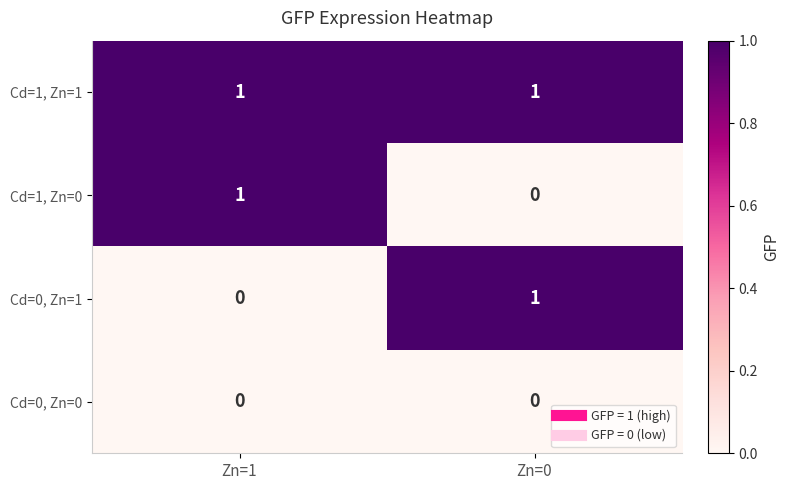

At how many categories does at least one series exceed 0?

2